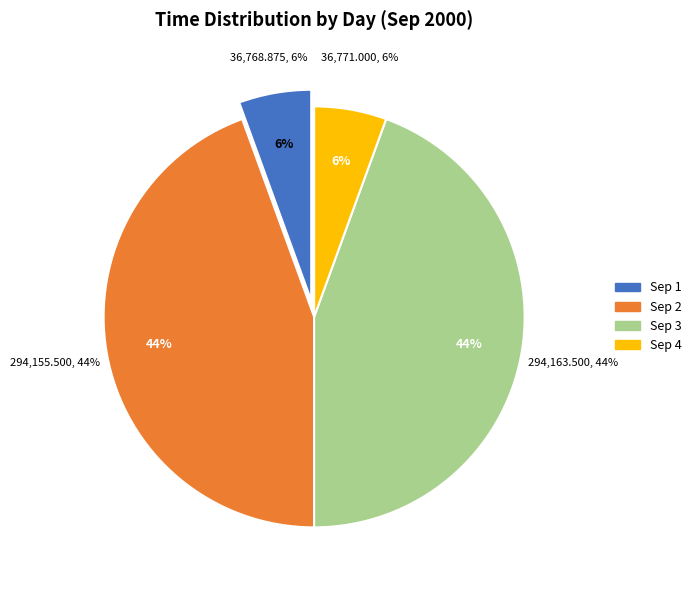

Is Day 3 the majority of the pie?

No